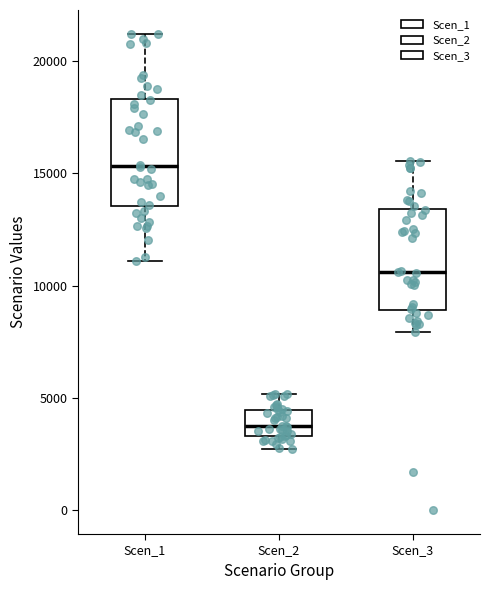

Reading left to right, read every box against the y-axis: the position of its median line, the range the box covers, and the ends of its whiskers. The values are not printed on the chart, so give them approximately, as read against the axis.

Scen_1: median 15500, box 13500 to 18500, whiskers 11000 to 21000
Scen_2: median 3500 (inside the box), box 3500 to 4500, whiskers 2500 to 5000
Scen_3: median 10500, box 9000 to 13500, whiskers 8000 to 15500